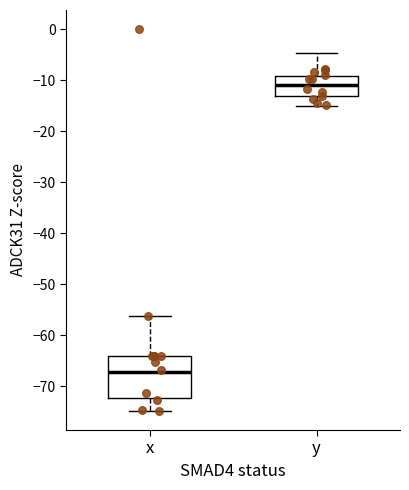

Reading left to right, transcribe this box plot: for each box, give where its median line is, the range the box spans, and where its two whiskers end, as read against the y-axis. The values are not printed on the chart, so give them approximately, as read against the axis.

x: median -67, box -72 to -64, whiskers -75 to -56
y: median -11, box -13 to -9, whiskers -15 to -5